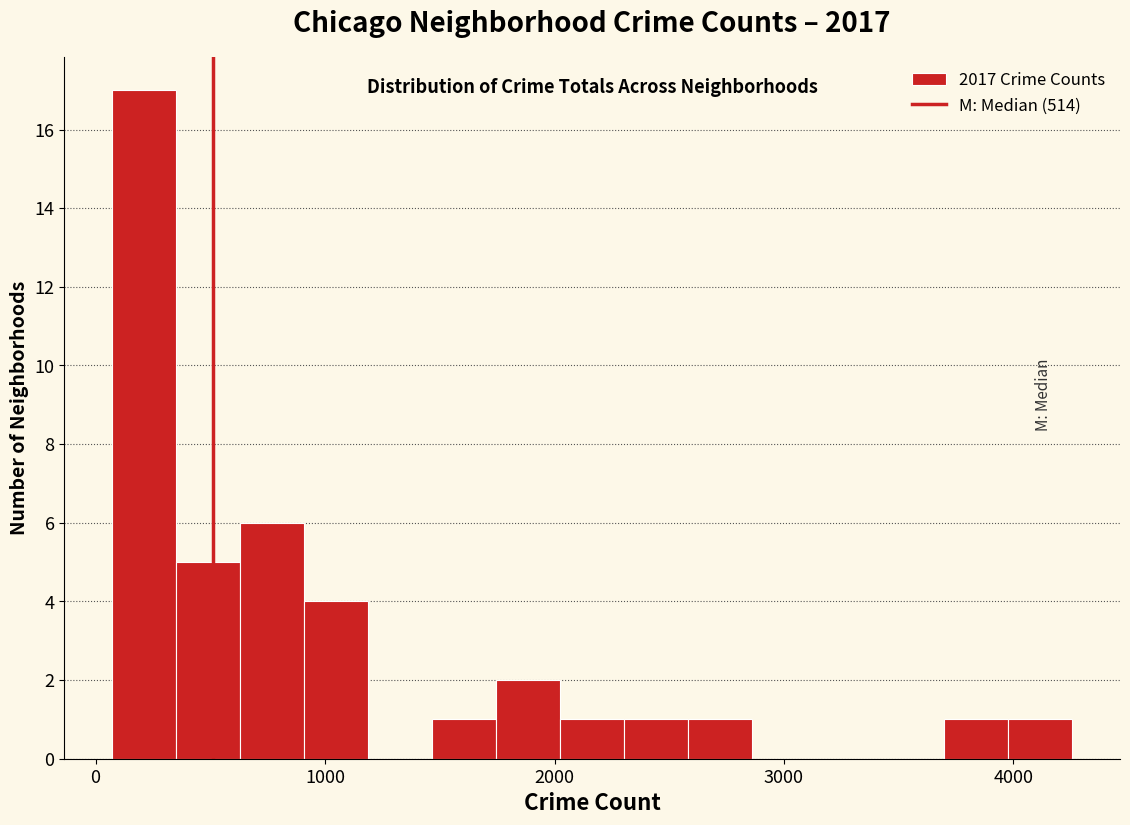

Around what value on the x-axis is the tallest bar? Give the approximate position of its centre, as read against the axis.

200